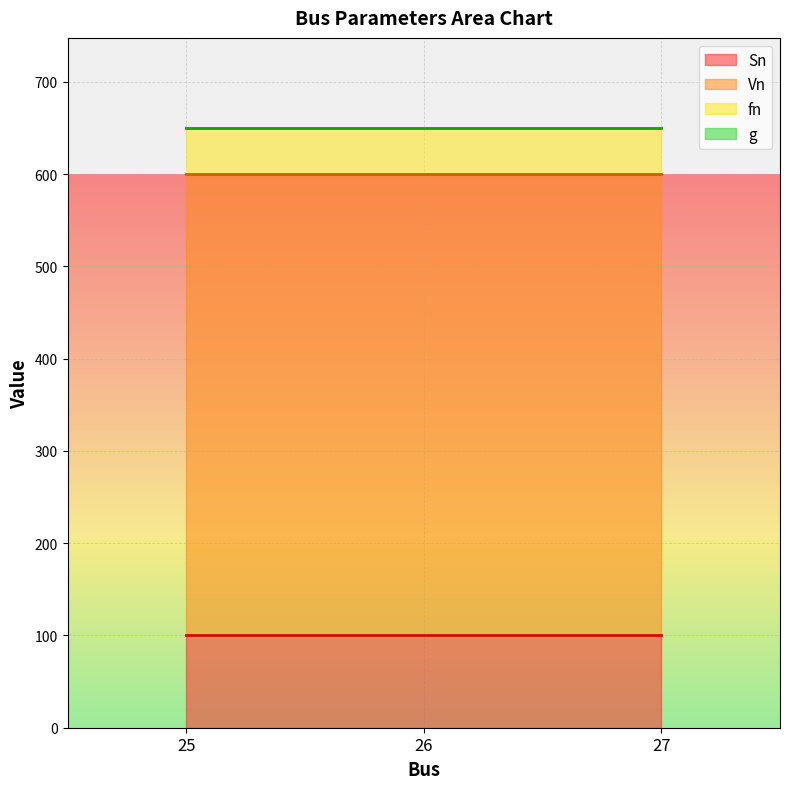

The Sn series shows 100 at 25. True or false?

True